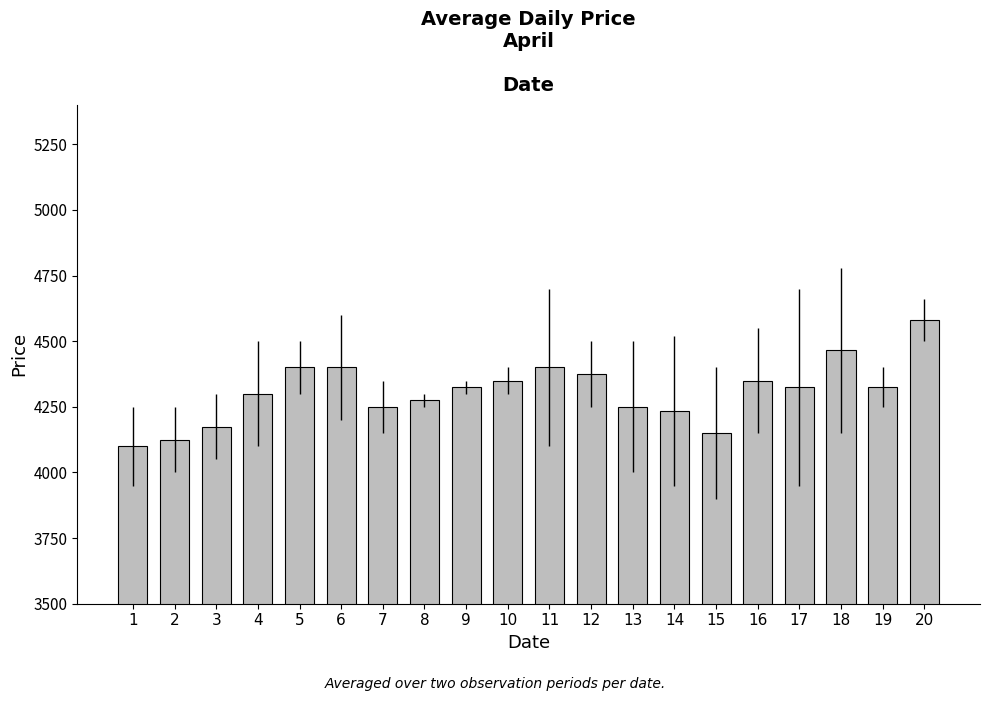

What is the change in value from 3 to 11?

+225